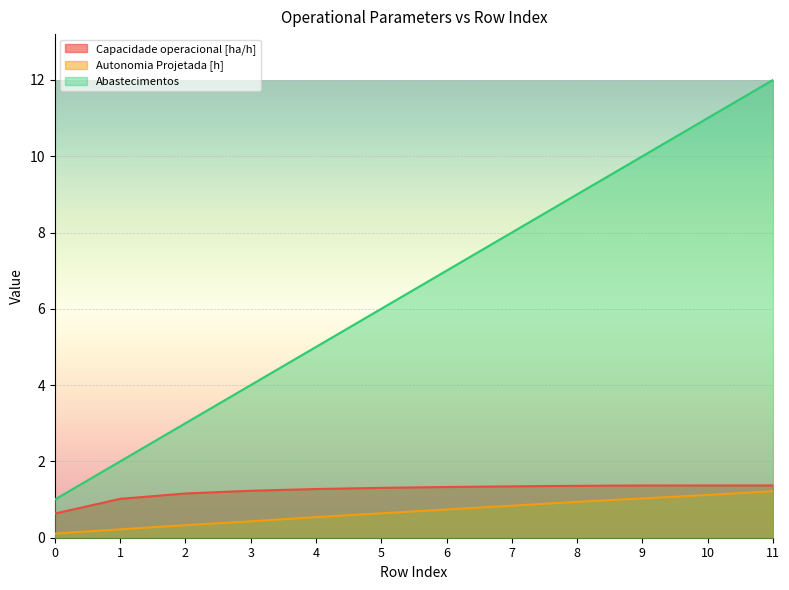

What value does the Abastecimentos series have at 1?

2.0